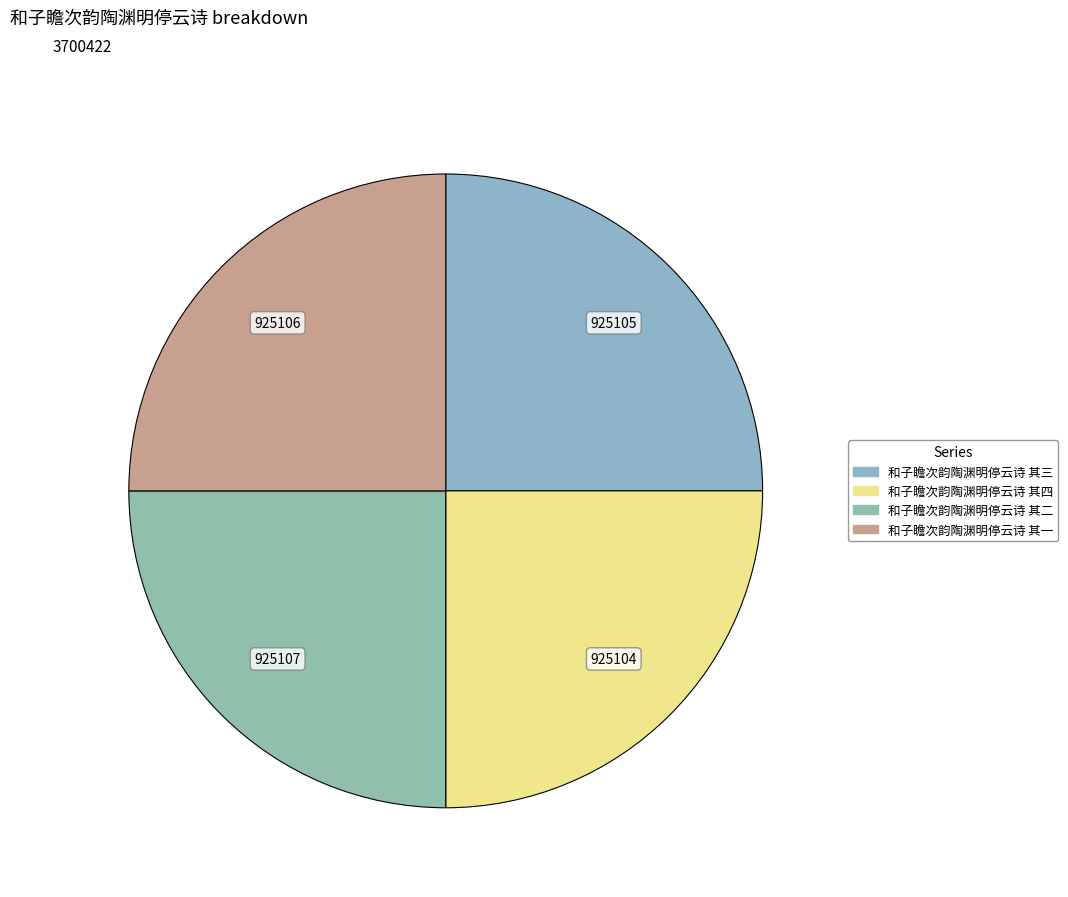

Which category has the biggest portion of the pie?

和子瞻次韵陶渊明停云诗 其二